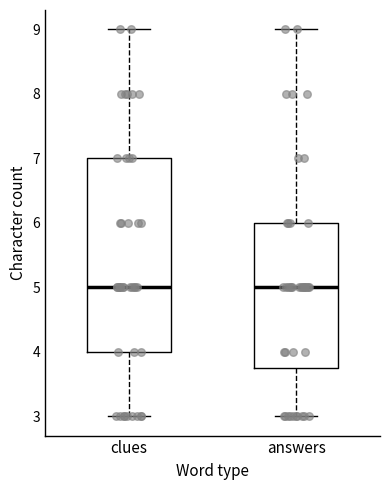

Where is the upper edge of the box for clues on the y-axis? The values are not printed on the chart, so give them approximately, as read against the axis.

7.0